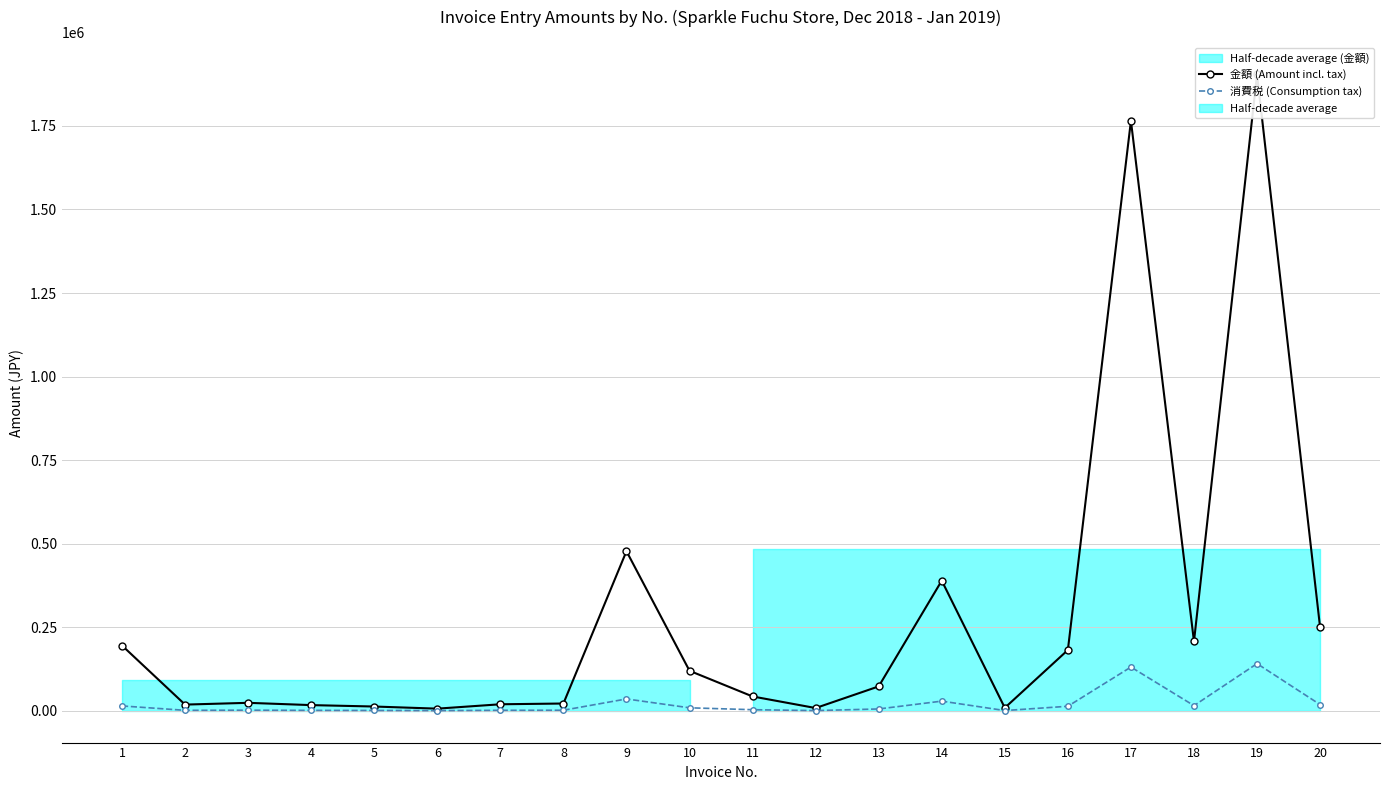

What is the sum of the 金額 (Amount incl. tax) values at 6 and 12?

14509